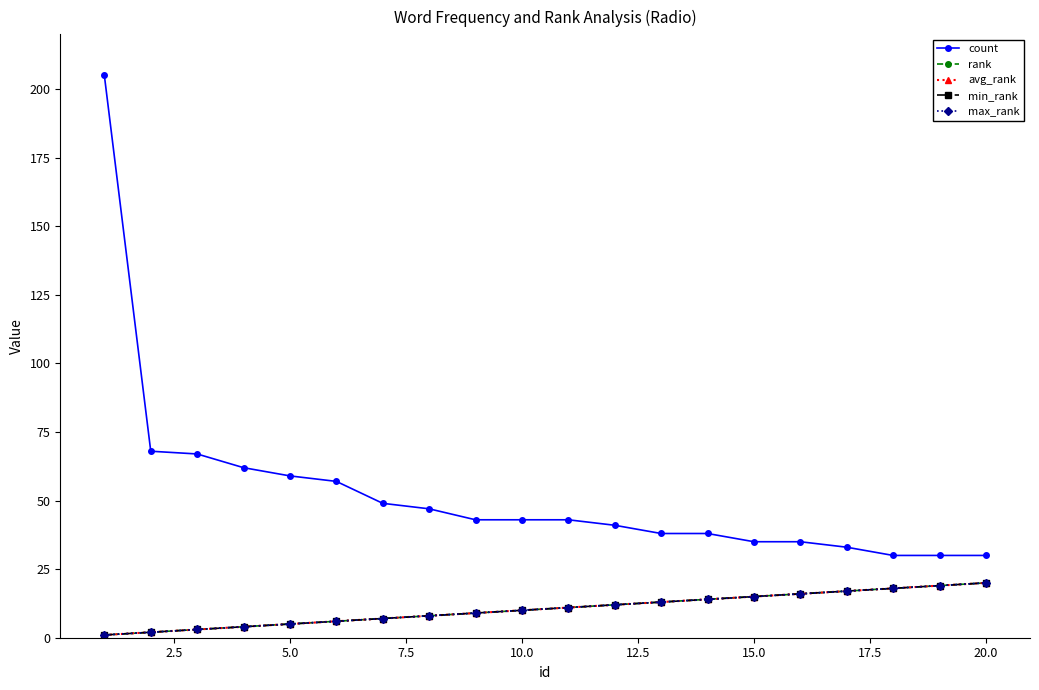

Does the chart have visible grid lines?

No